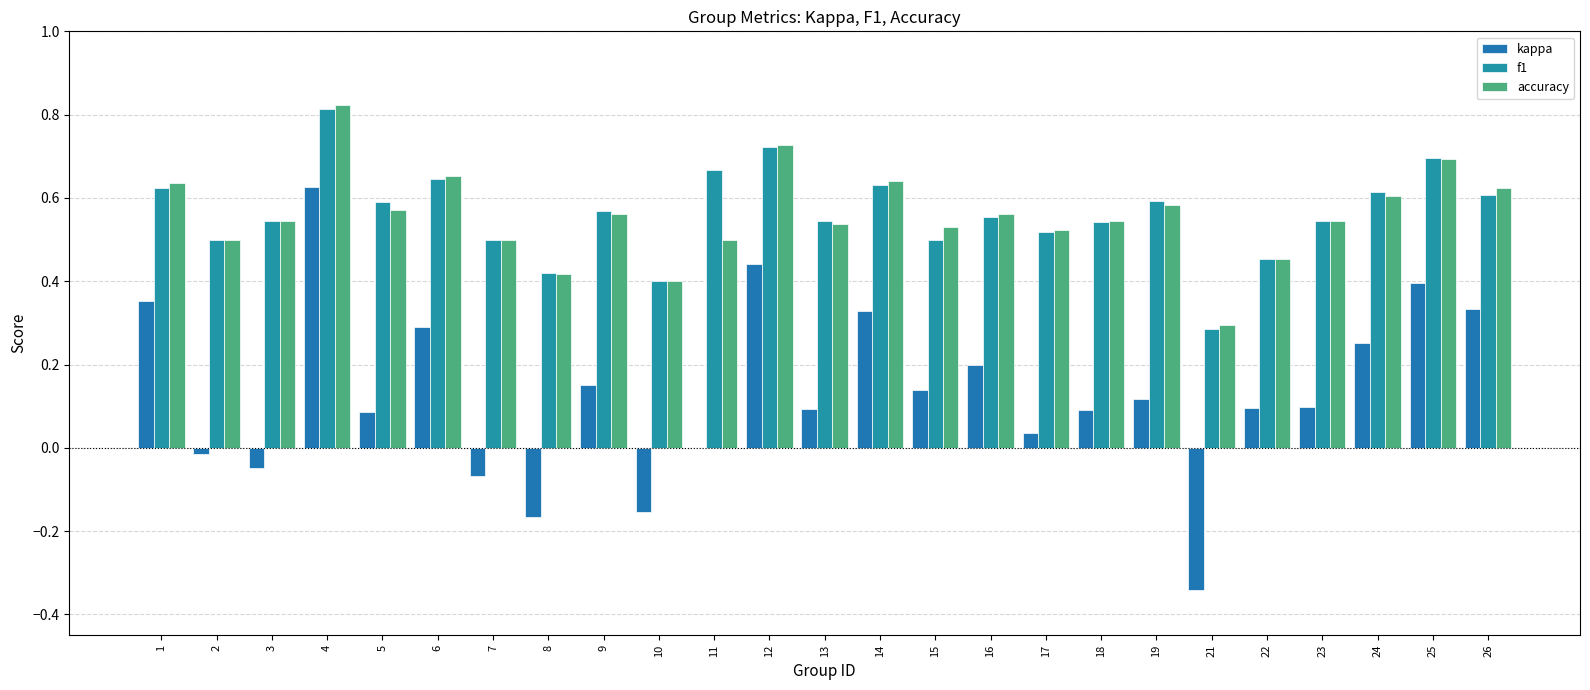

What is the difference between the highest and lowest values at 25?

0.3